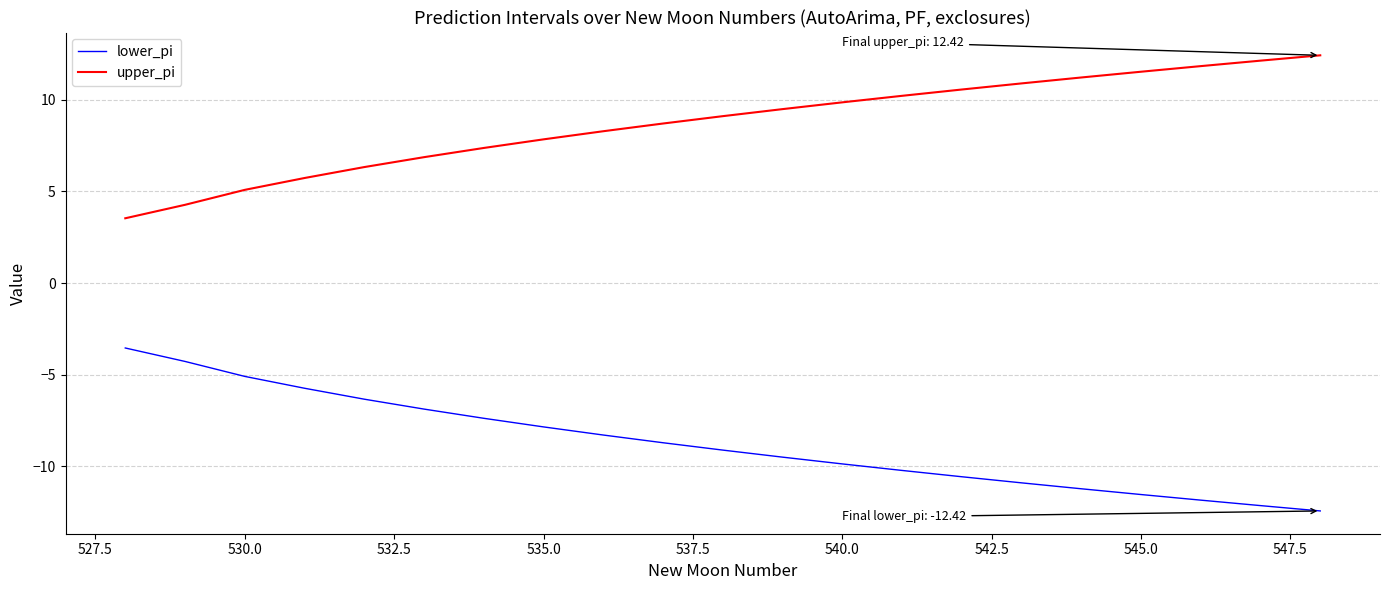

True or false: upper_pi and lower_pi intersect in this chart.

False